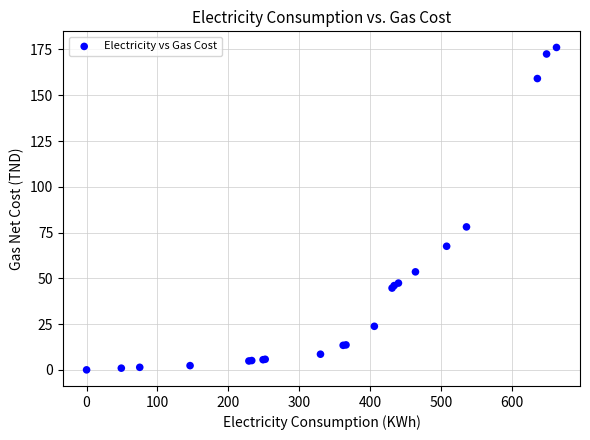

What Y value in the scatter plot is closest to 88?

78.1